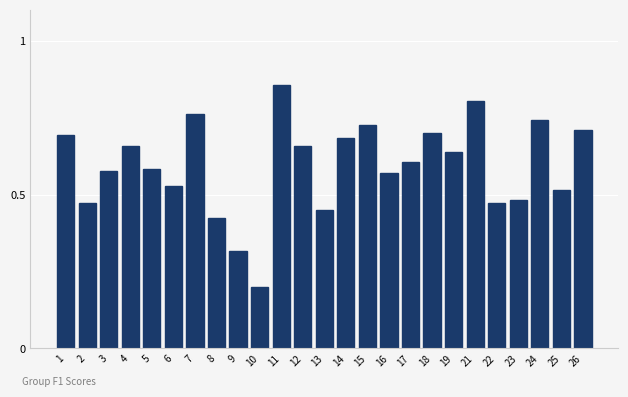

How many values are between 0 and 1?

25